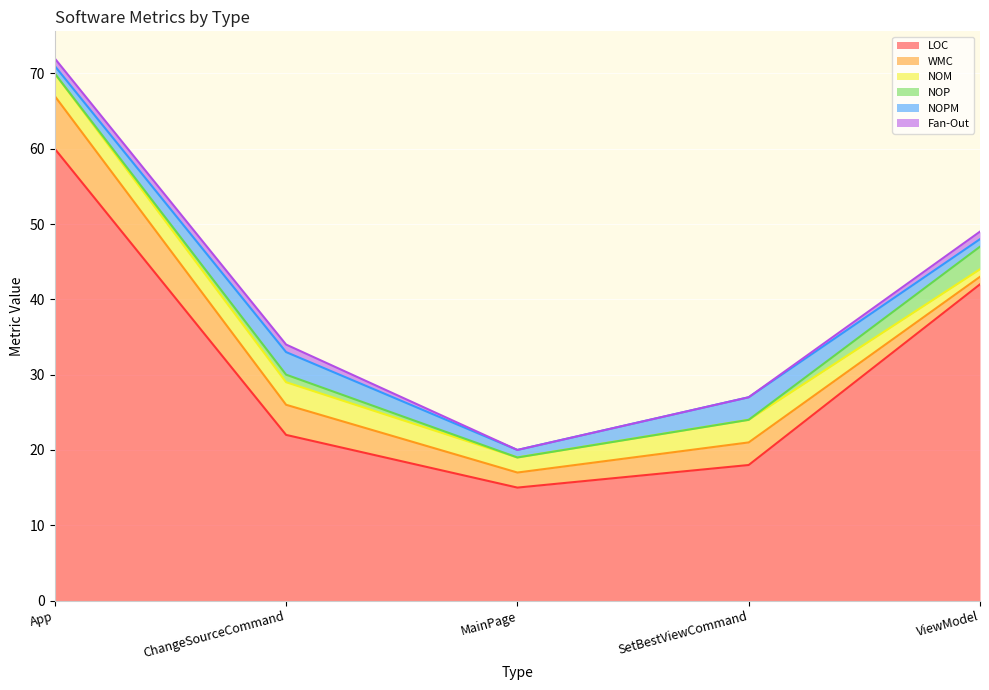

Between MainPage and App, which is larger?

App